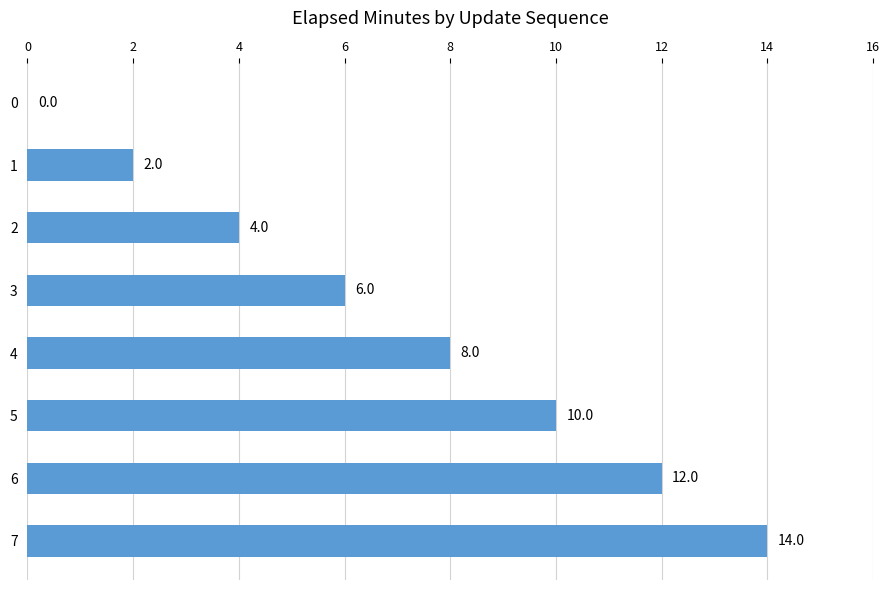

How many data points does each series have?

8